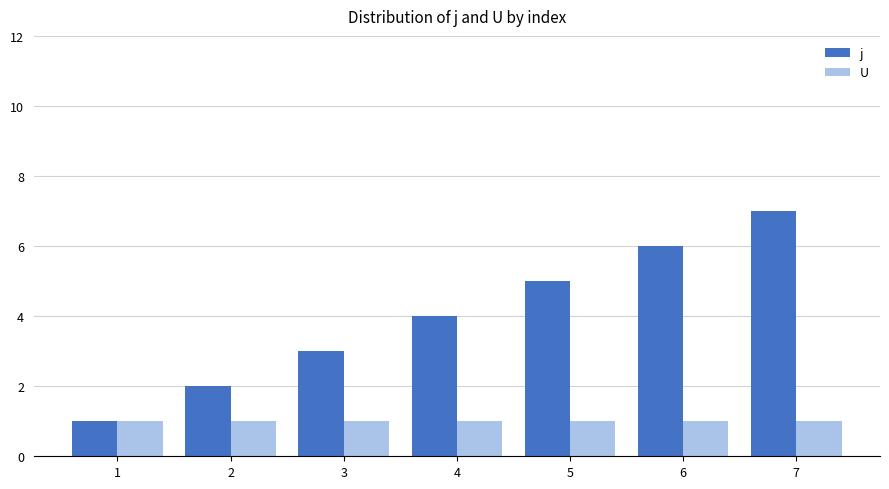

The U series shows 0 at 3. True or false?

False